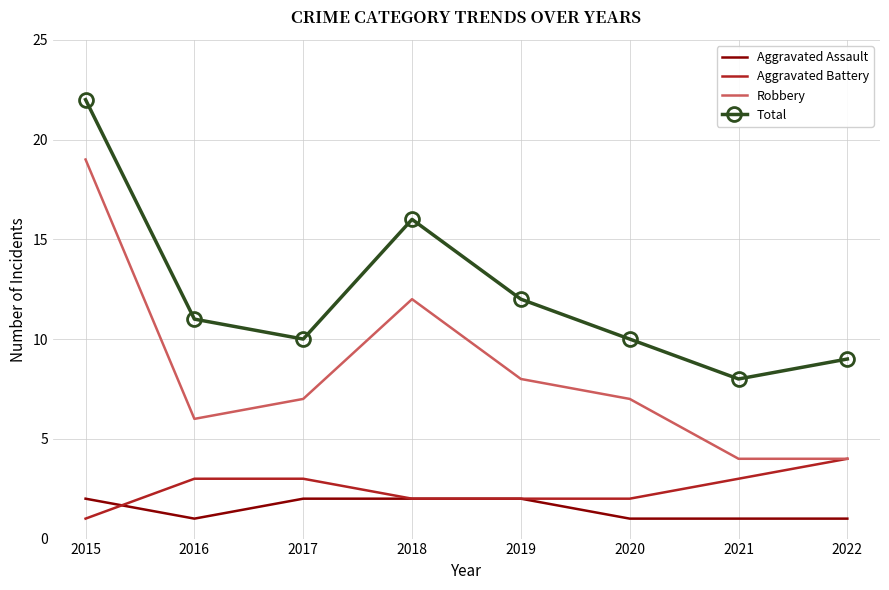

True or false: Robbery and Total cross at least once.

False